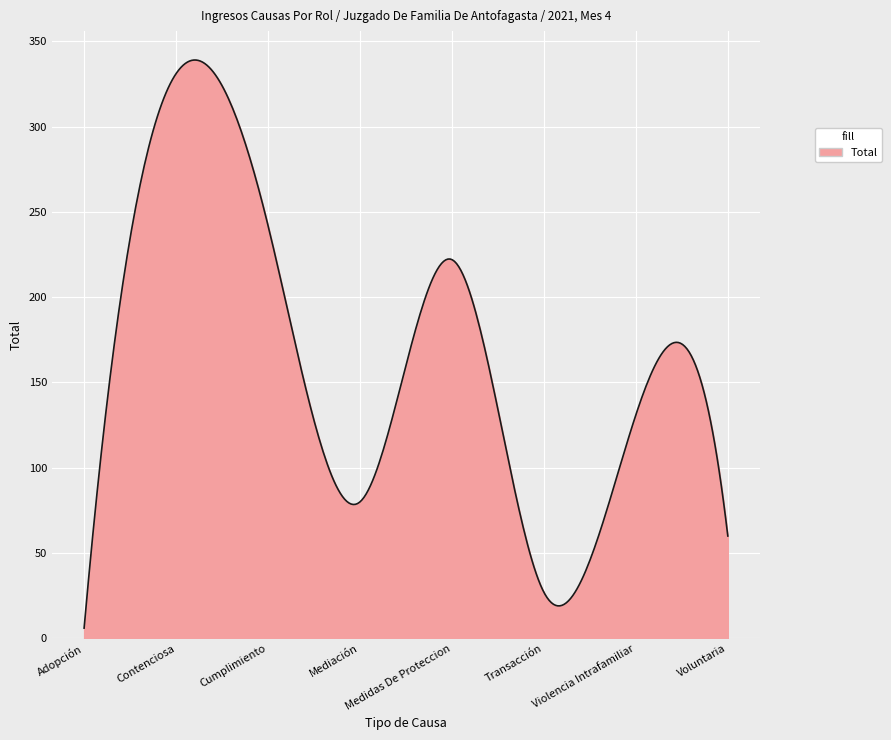

What is the difference between the maximum and minimum values?

333.0